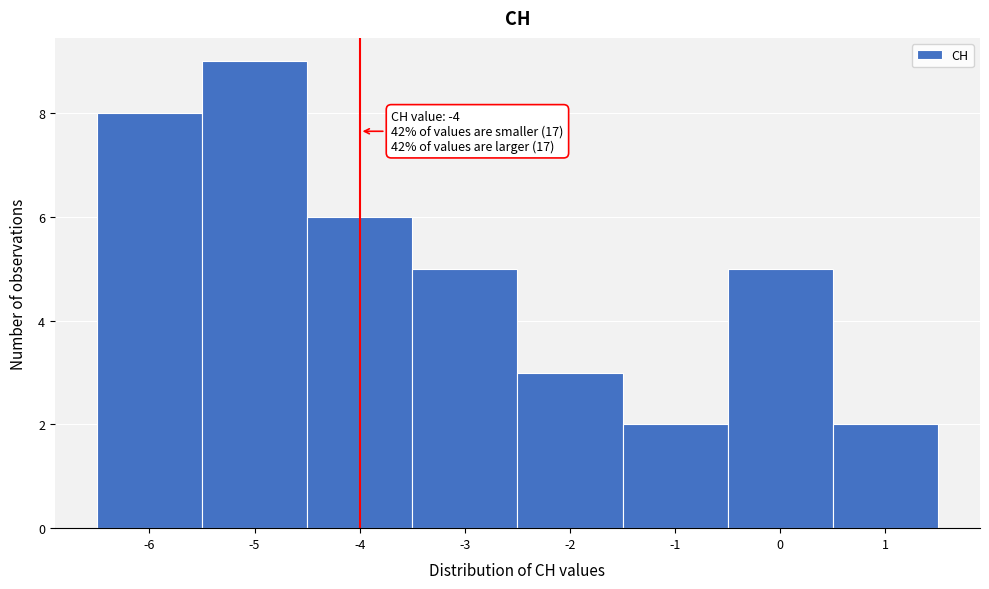

Over which range of the x-axis is the bar tallest?

-5.5 to -4.5